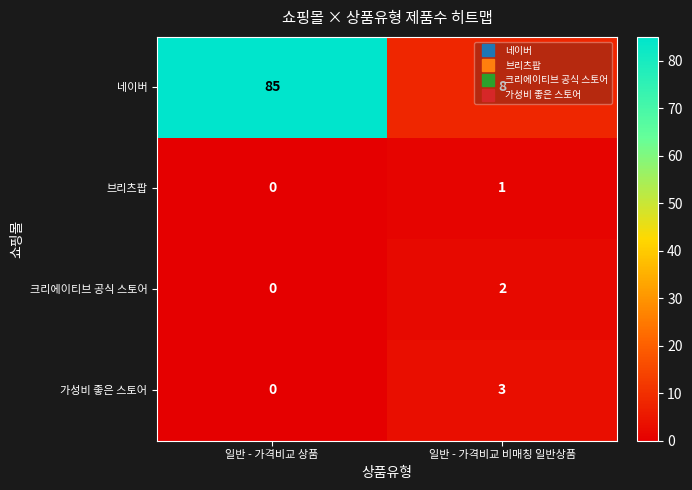

Which series has the widest spread of values?

네이버